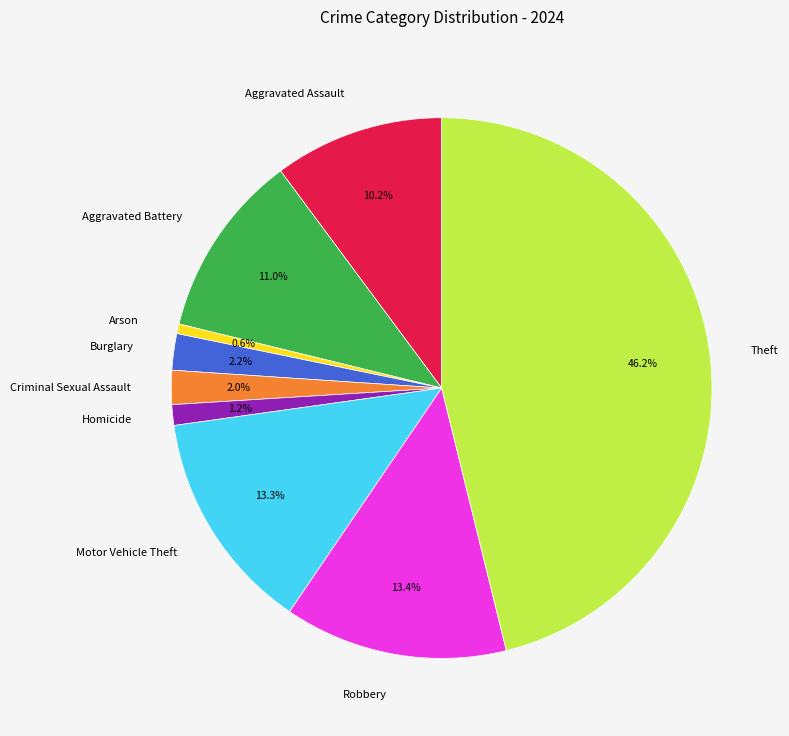

Which slice is the smallest?

Arson